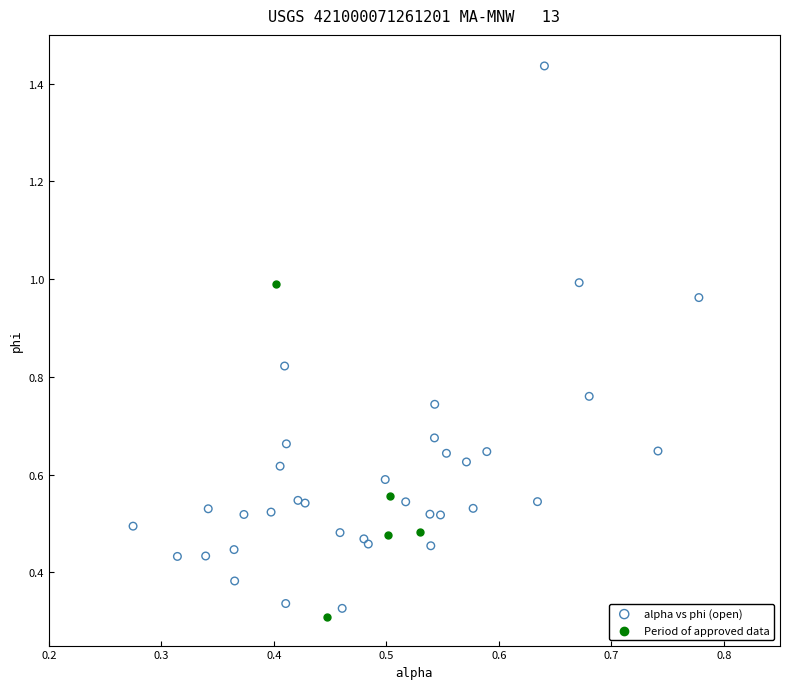

Which series reaches the maximum Y coordinate?

alpha vs phi (open)